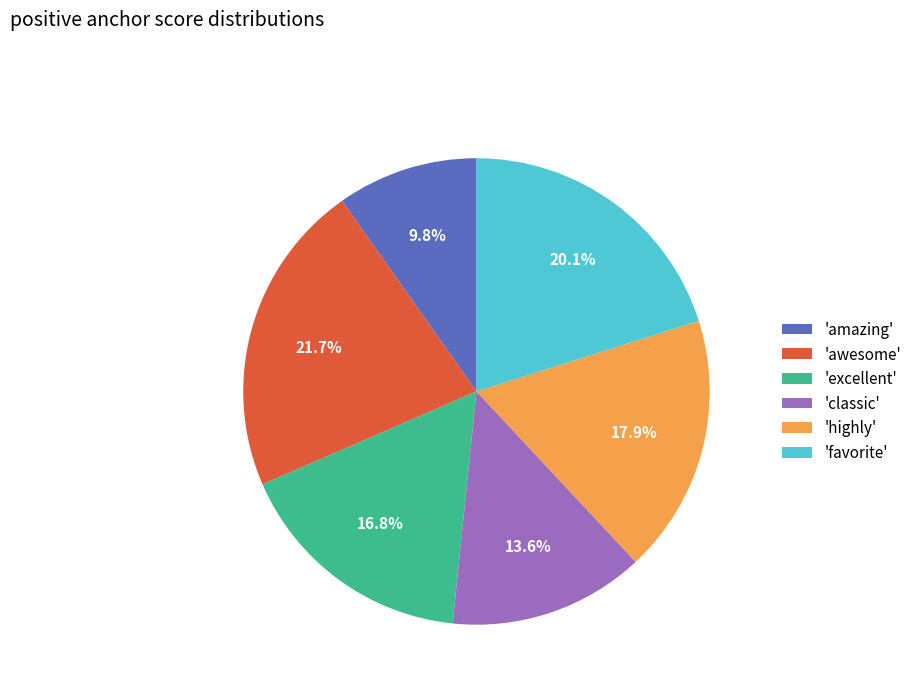

How many segments does this pie chart have?

6